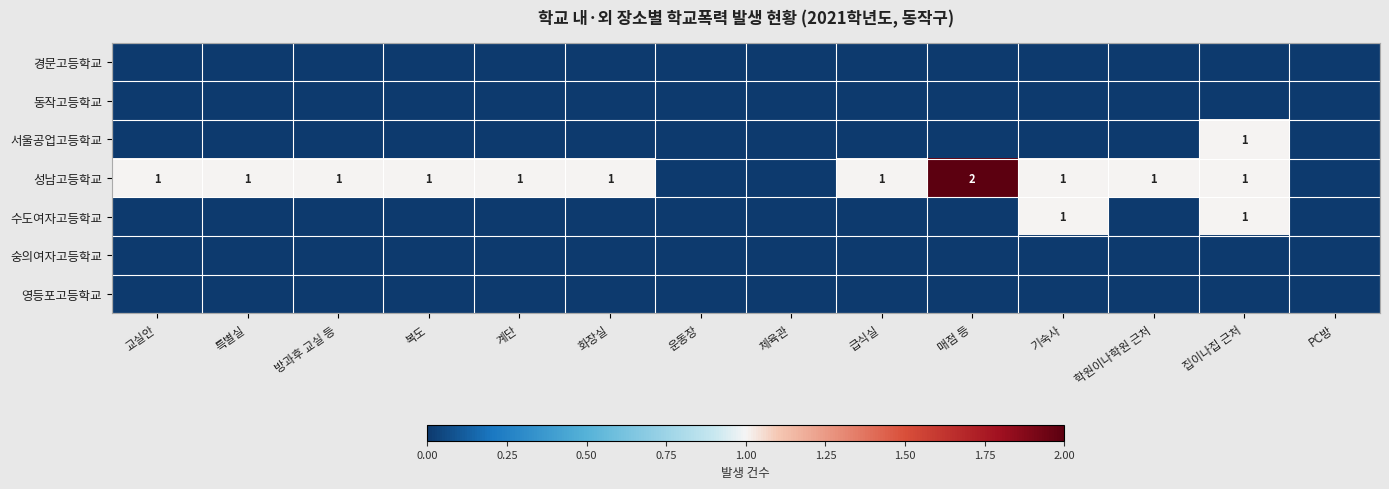

List the series in order of their peak value, lowest first.

경문고등학교, 동작고등학교, 숭의여자고등학교, 영등포고등학교, 서울공업고등학교, 수도여자고등학교, 성남고등학교